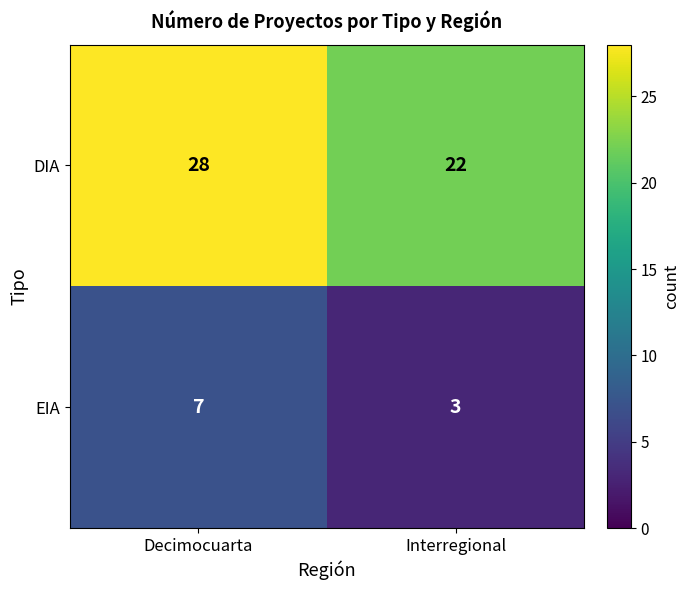

How many categories are shown in the chart?

2